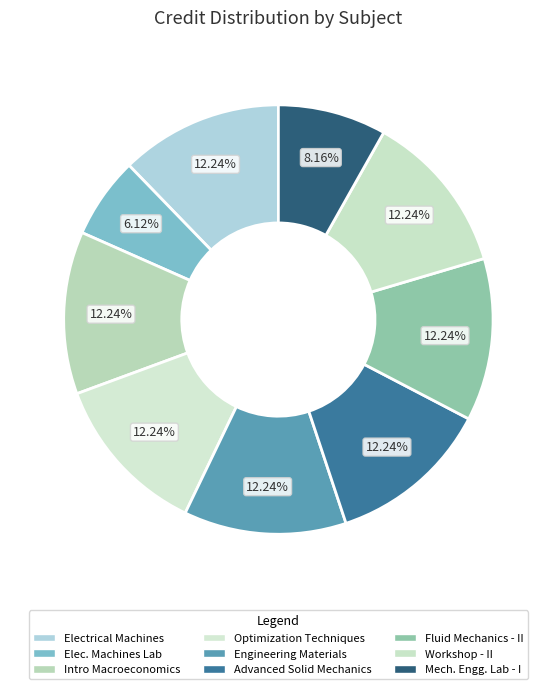

How many slices are in this pie chart?

9